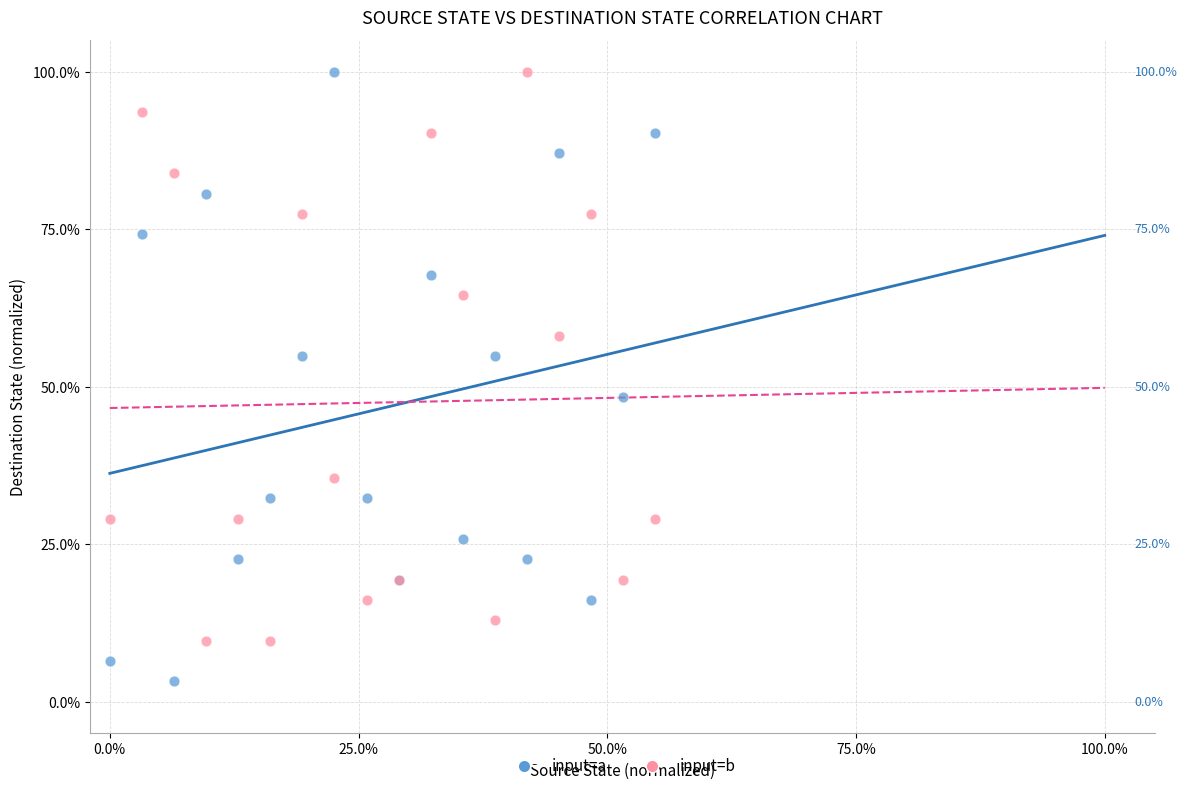

Which series has the largest Y range (max minus min)?

input=a